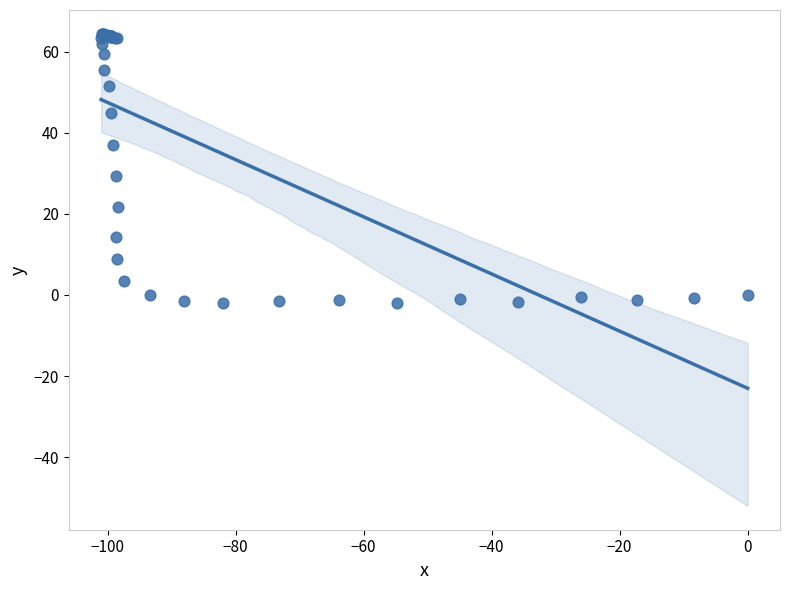

What Y value in the scatter plot is closest to 31?

29.3